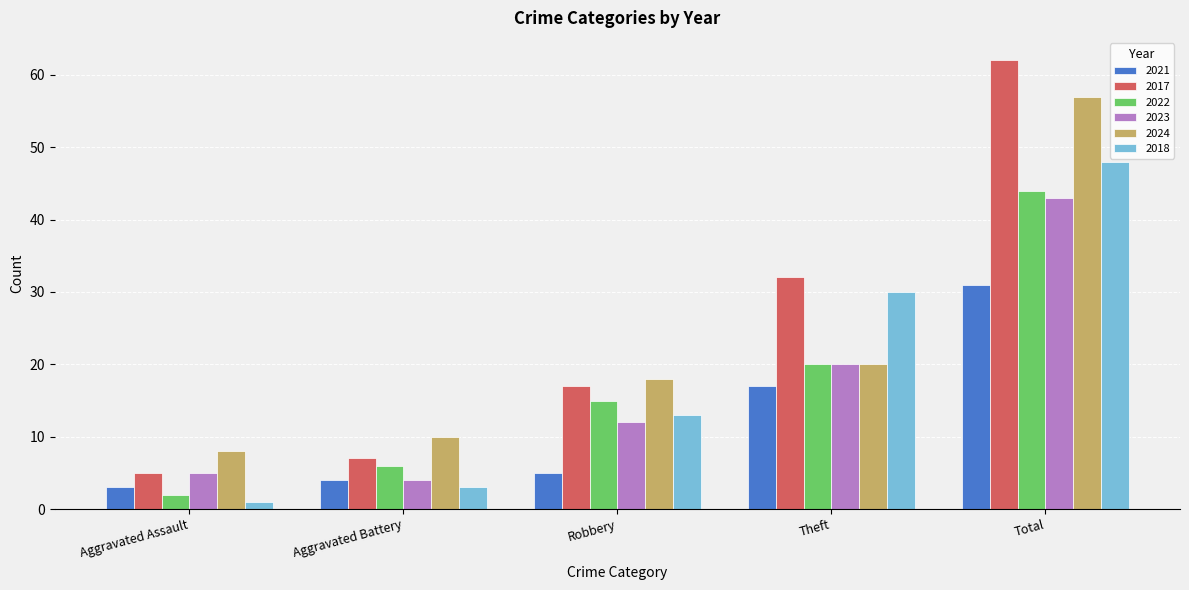

What is the value of the 2023 bar at the 4th from the left?

20